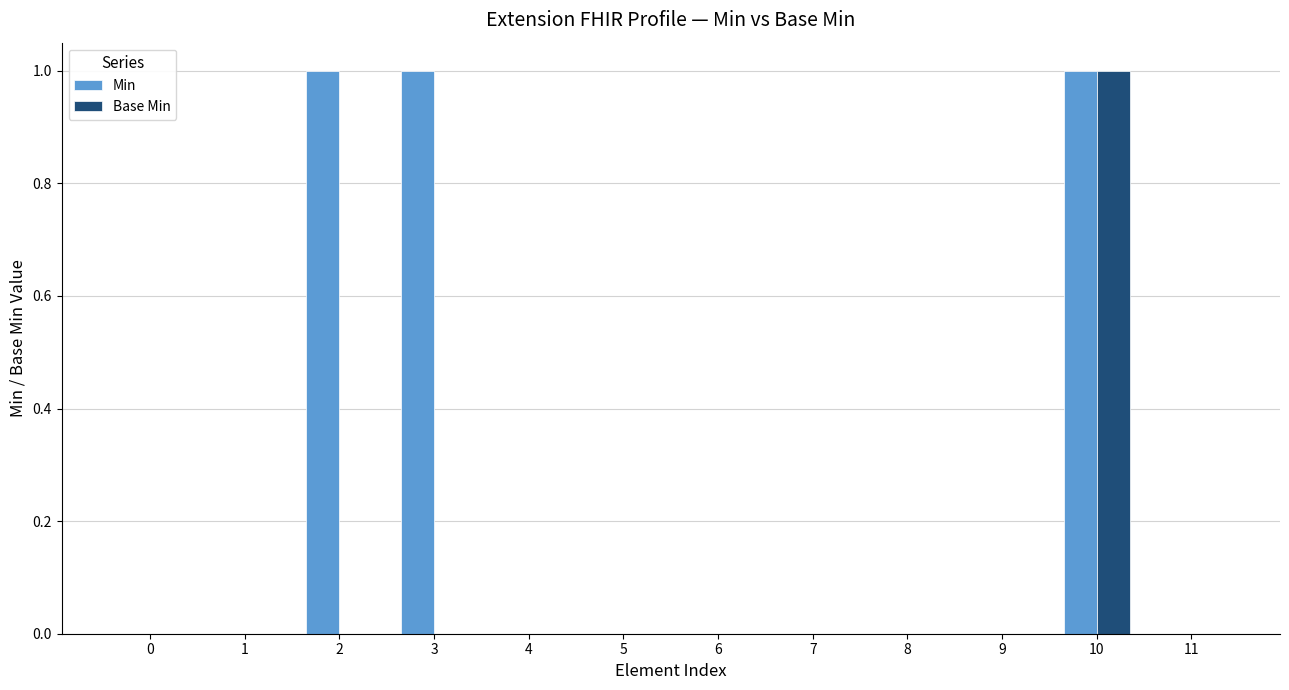

How many distinct data groups are displayed?

2